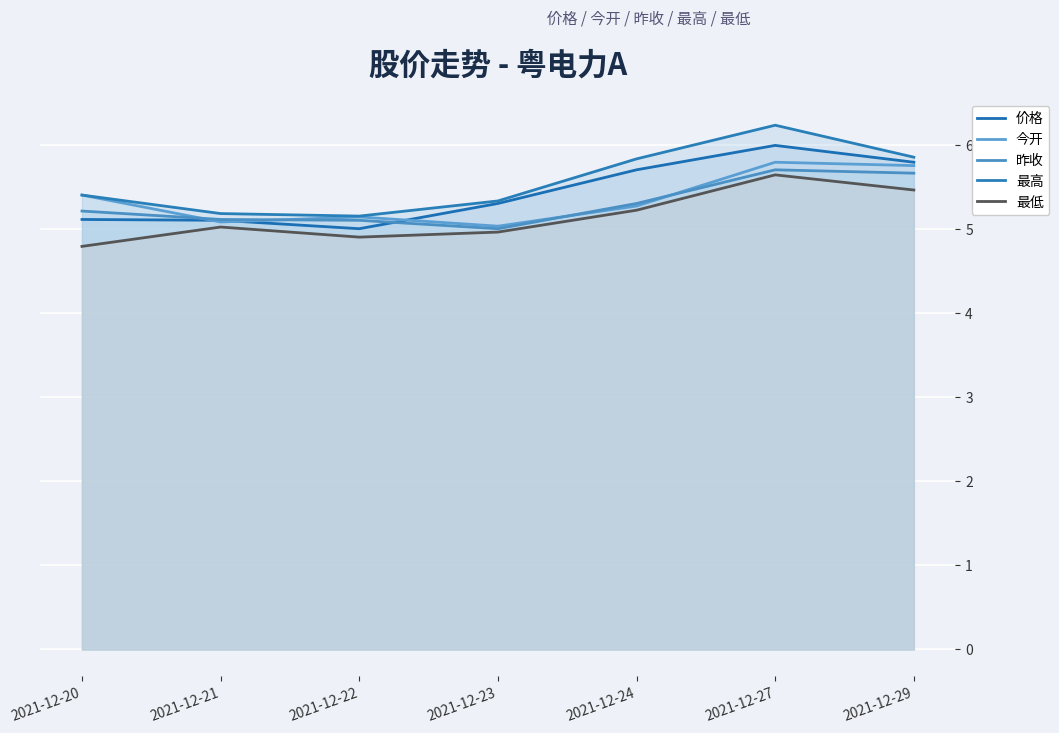

What is the smallest value displayed?

4.8